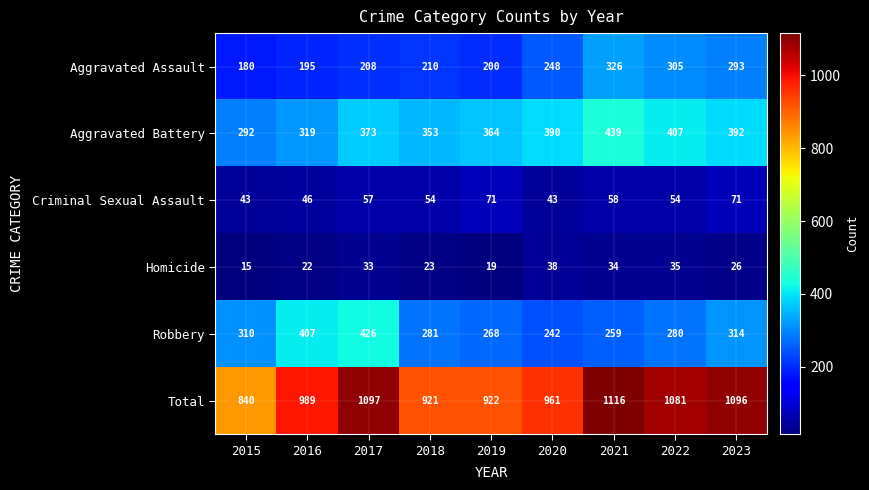

What is the sum of the Aggravated Battery values at 2015 and 2017?

665